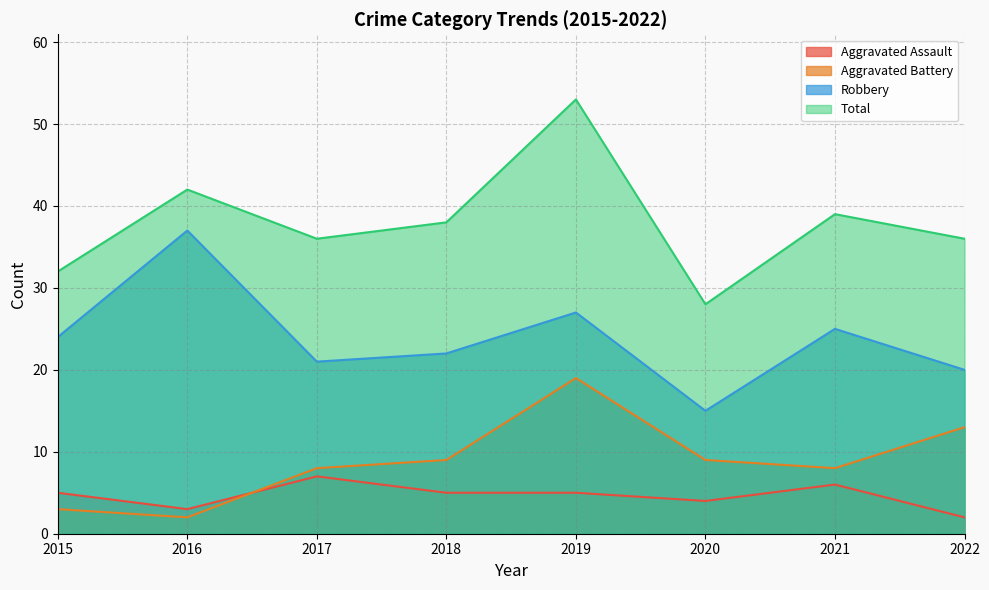

The value of Aggravated Battery at 2018 is 16. True or false?

False